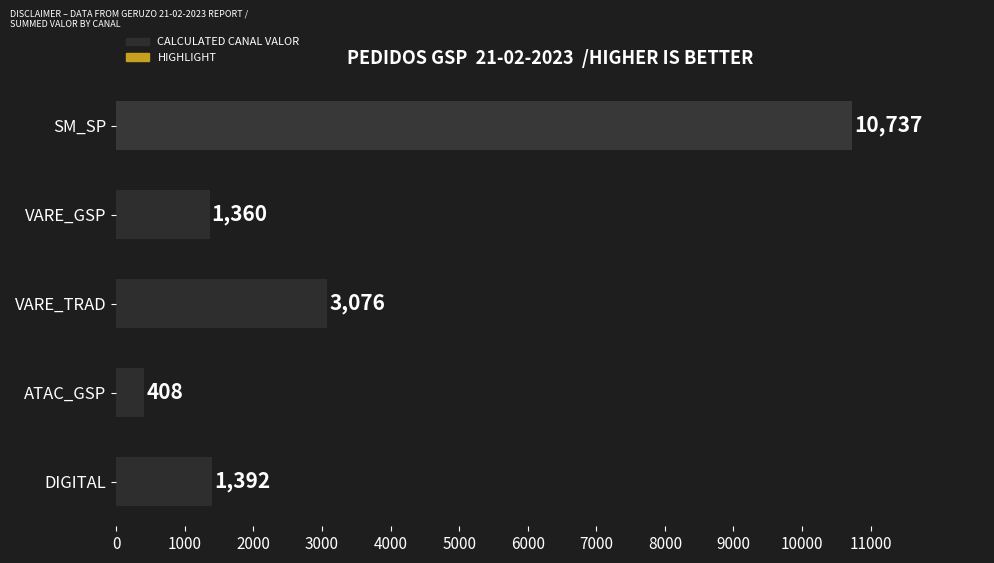

The chart shows a value of 1360.3 at VARE_GSP. True or false?

True